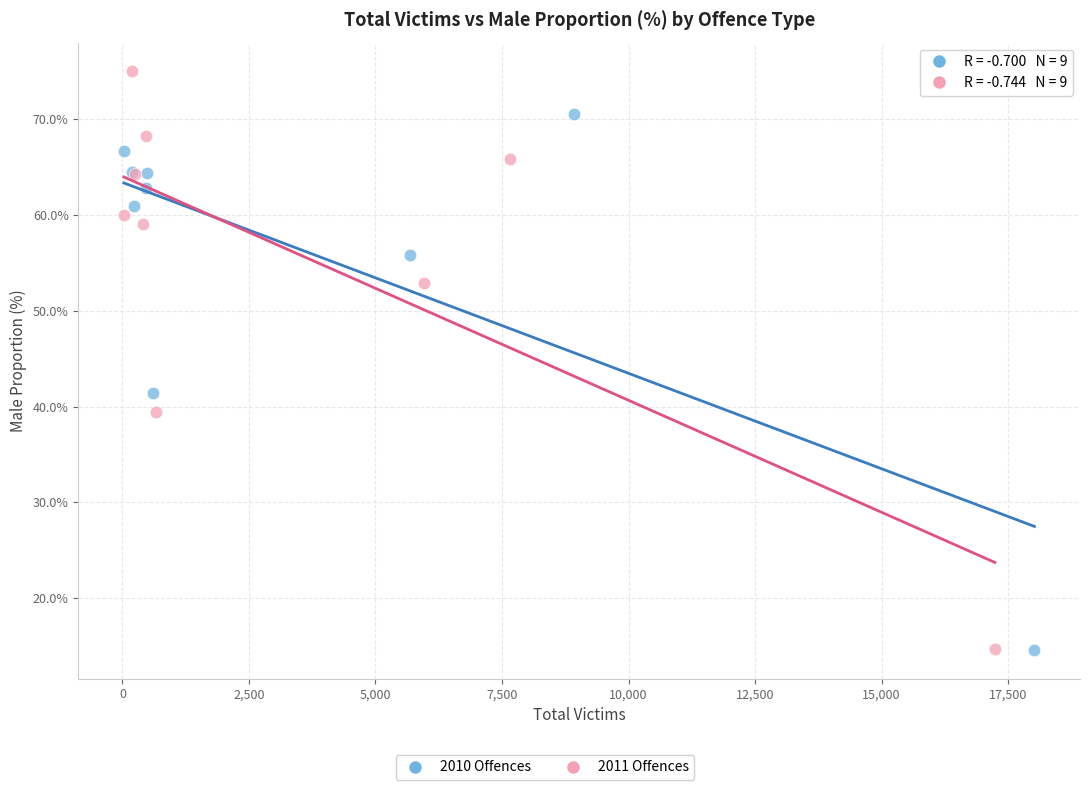

Which series has the widest spread of Y values?

2011 Offences